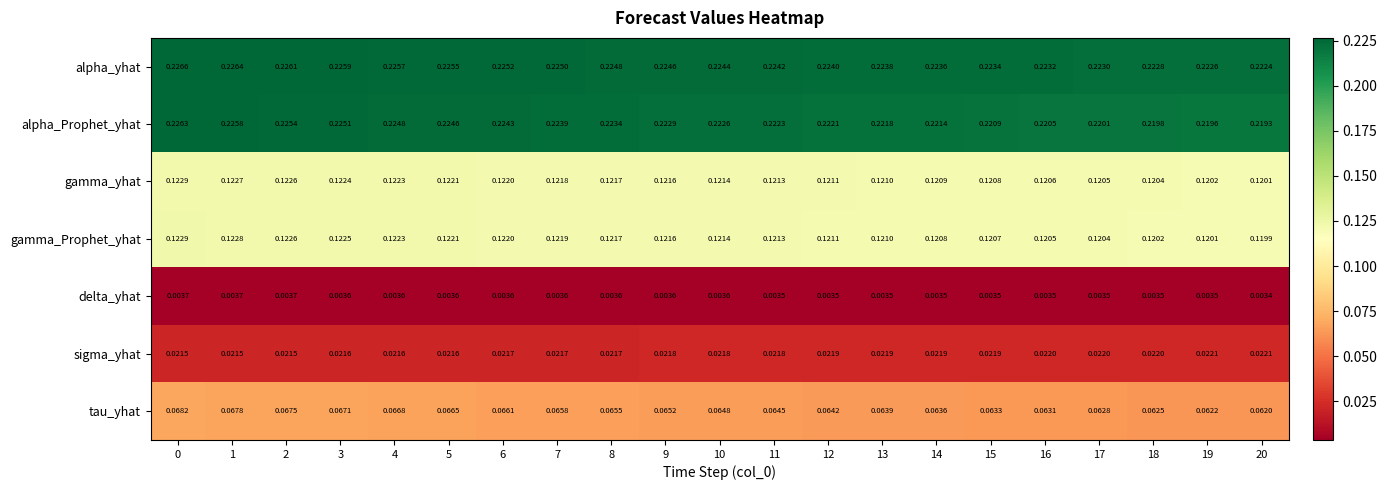

Between 14 and 16, which series saw the biggest shift?

alpha_Prophet_yhat